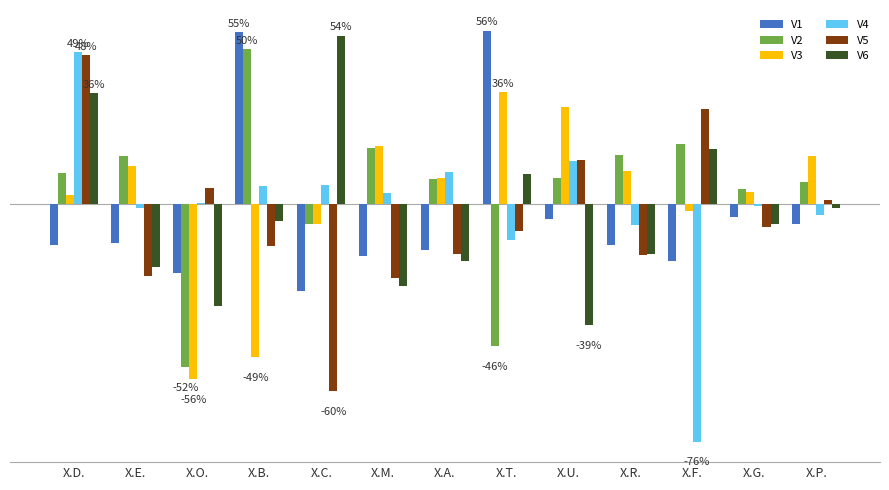

The V4 series shows 0.2 at X.A.. True or false?

False